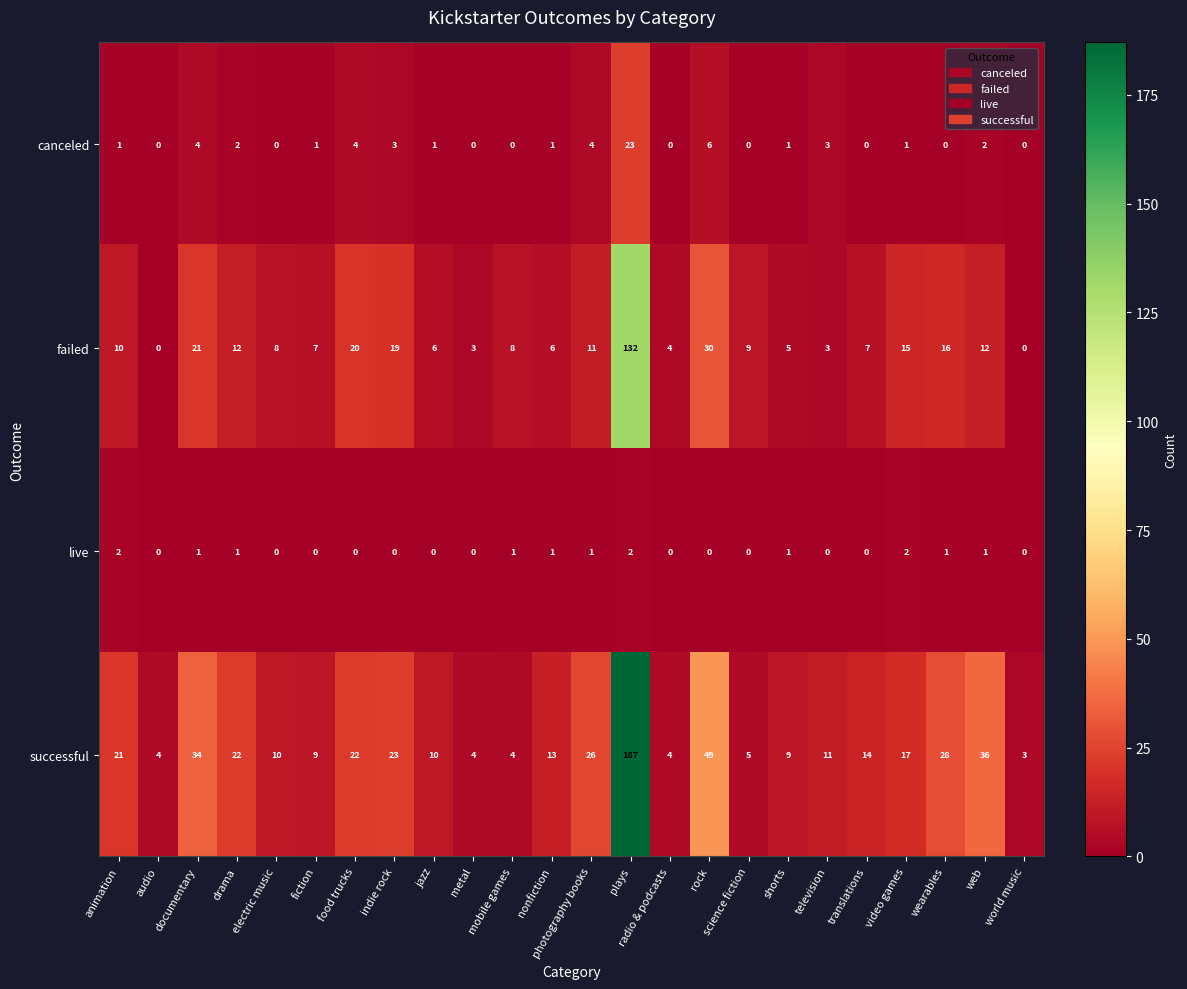

Is it true that failed equals 3 at television?

True